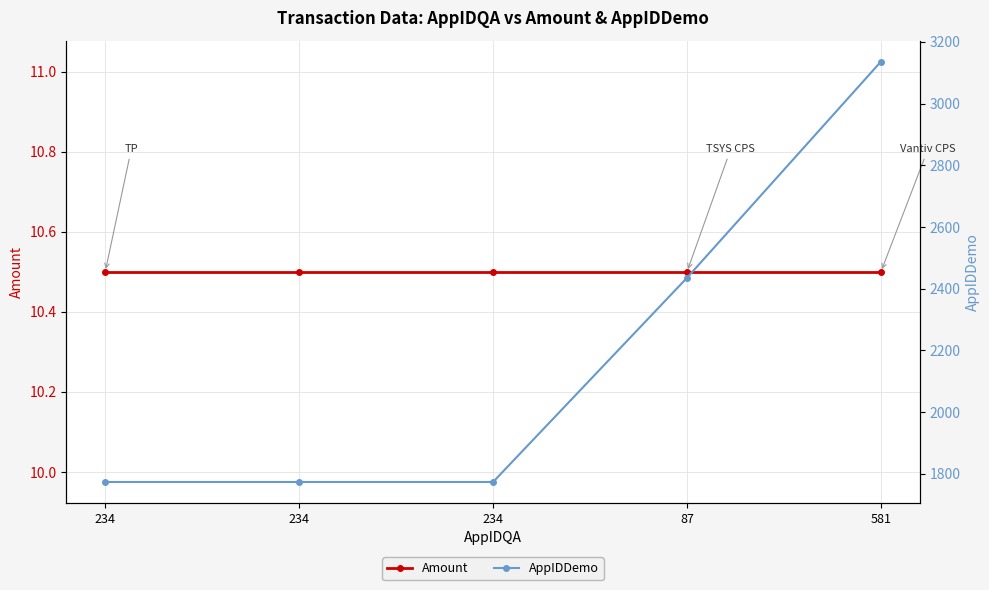

Where is Amount nearest to the value 10?

234